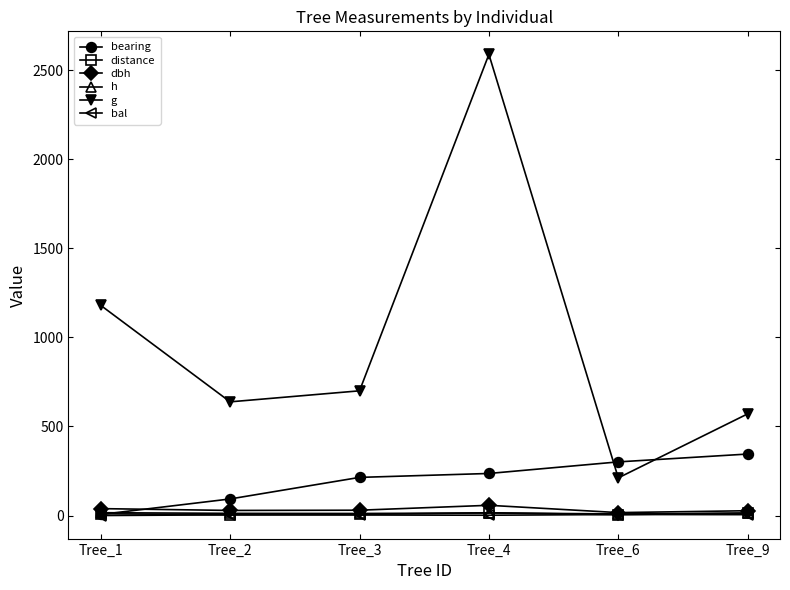

Which series has the largest total across all categories?

g